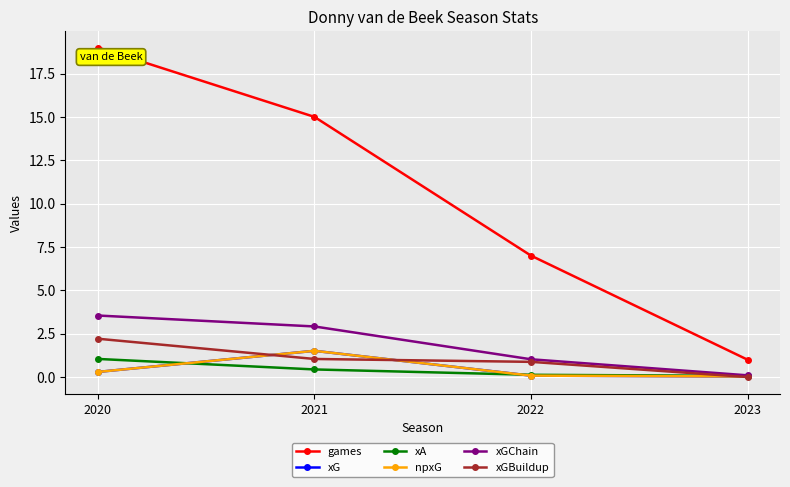

Where does the xGBuildup series first go above 1?

2020